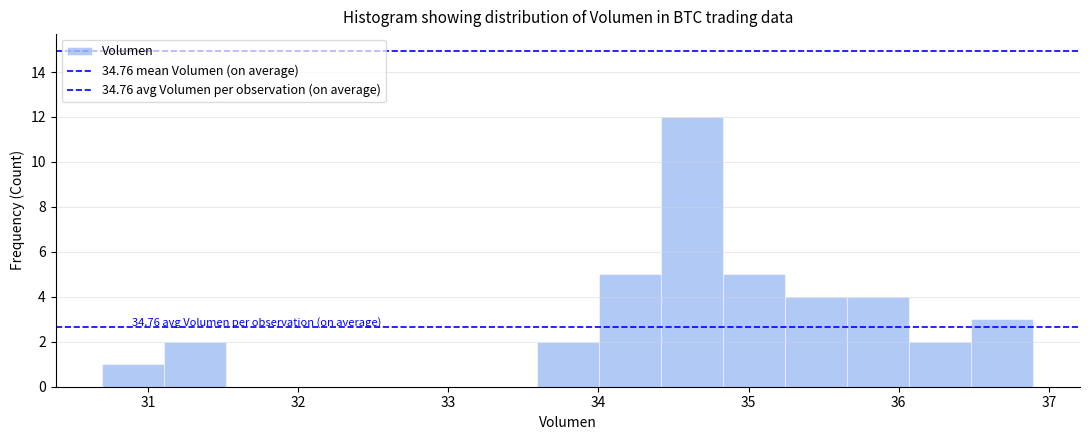

Which range on the x-axis has the tallest bar?

34.4 to 34.8